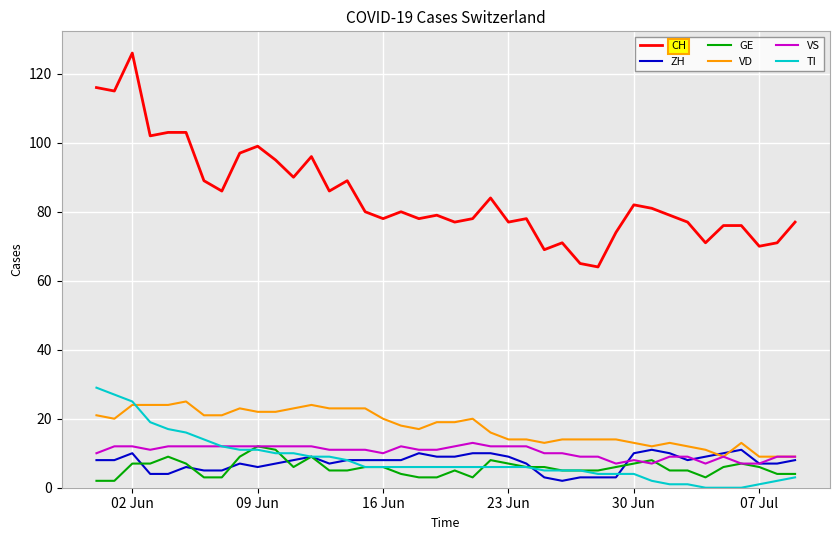

Which series has the largest range (max minus min)?

CH